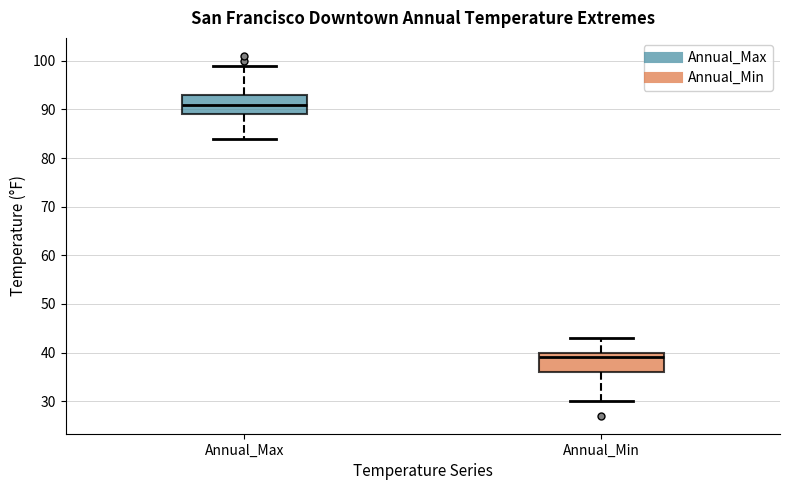

Reading left to right, transcribe this box plot: for each box, give where its median line is, the range the box spans, and where its two whiskers end, as read against the y-axis. The values are not printed on the chart, so give them approximately, as read against the axis.

Annual_Max: median 91, box 89 to 93, whiskers 84 to 99
Annual_Min: median 39, box 36 to 40, whiskers 30 to 43